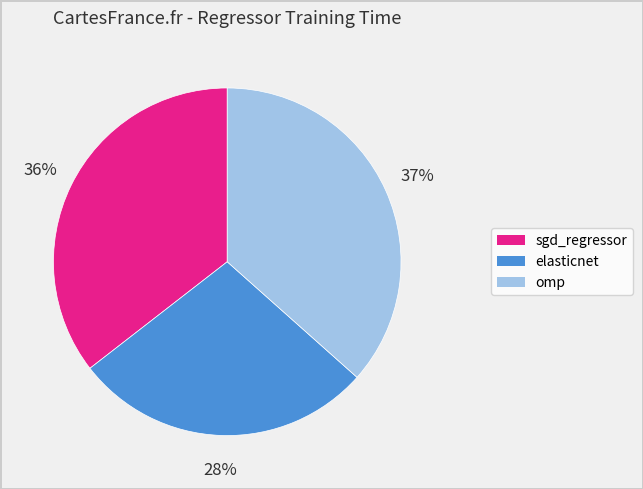

Is the sum of omp and sgd_regressor greater than half?

Yes